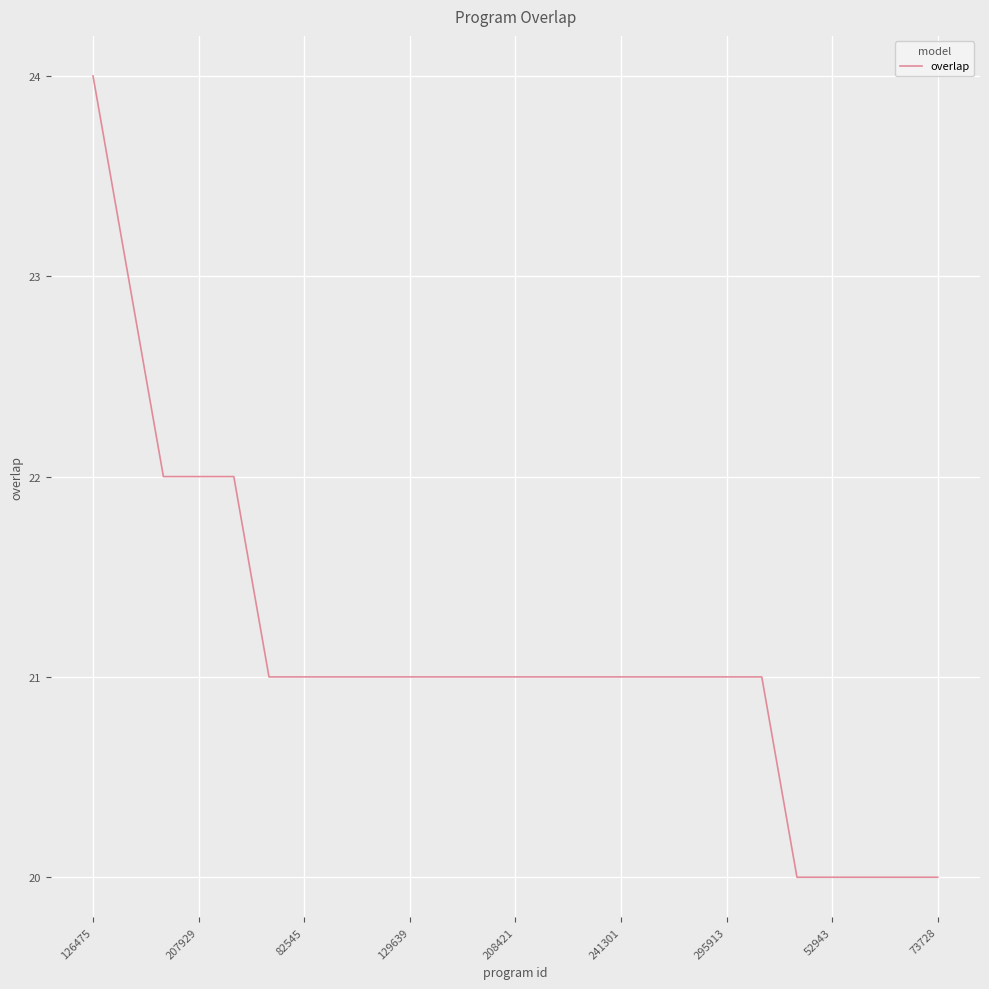

How many values are between 21 and 22?

18